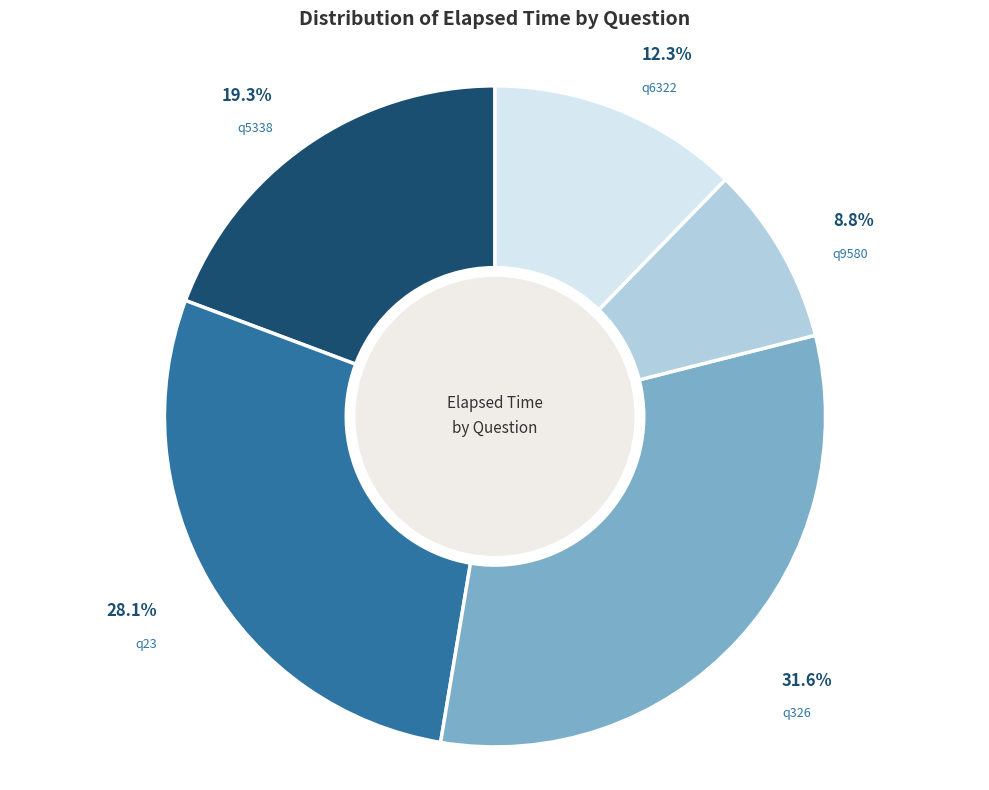

To the nearest percent, what is the difference between the largest and smallest slice percentages?

23%